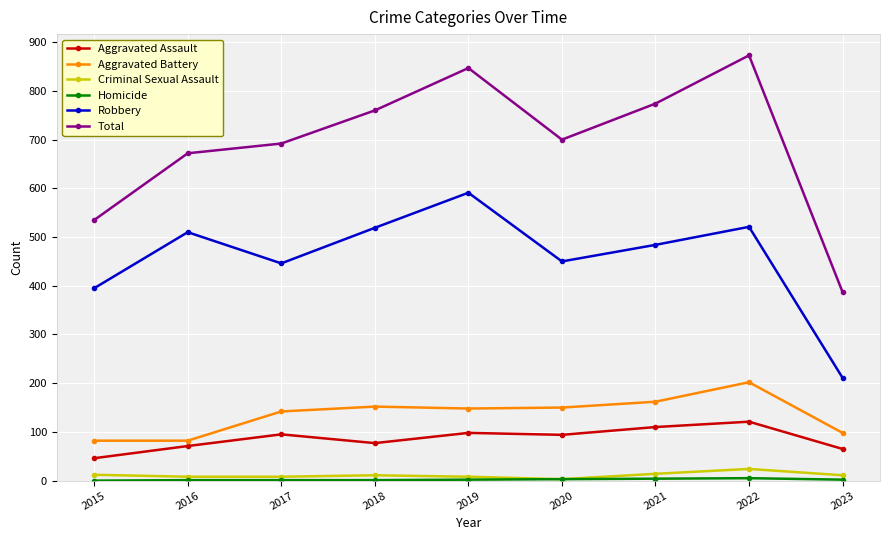

How many values in the Aggravated Assault series are below 94?

4